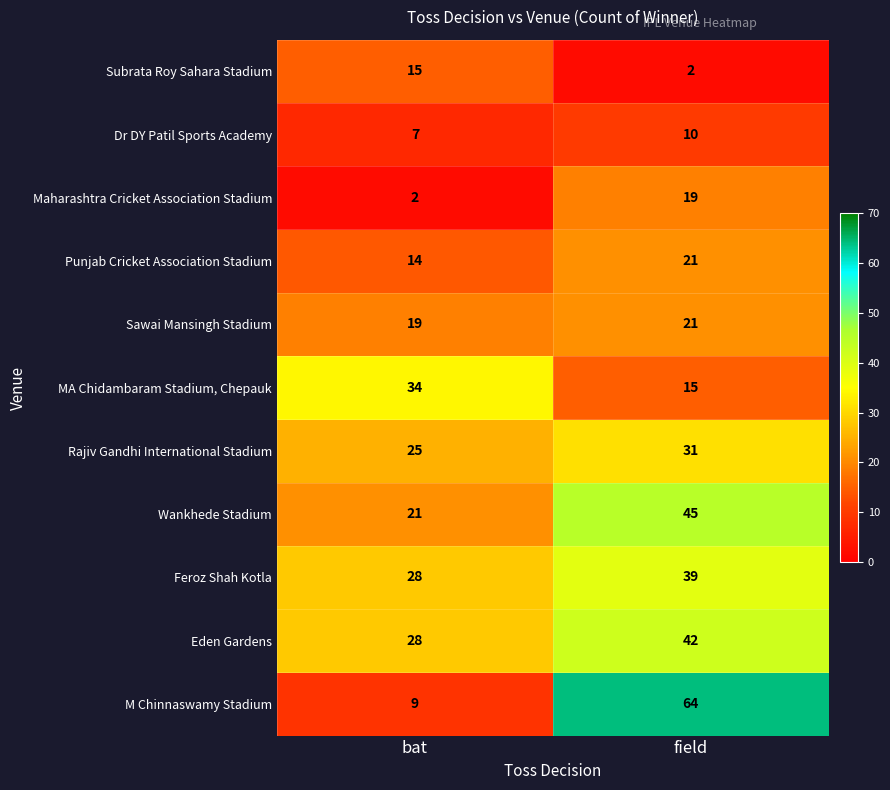

Reading left to right, list all the values displayed in this chart.

Subrata Roy Sahara Stadium: bat=15	field=2
Dr DY Patil Sports Academy: bat=7	field=10
Maharashtra Cricket Association Stadium: bat=2	field=19
Punjab Cricket Association Stadium: bat=14	field=21
Sawai Mansingh Stadium: bat=19	field=21
MA Chidambaram Stadium, Chepauk: bat=34	field=15
Rajiv Gandhi International Stadium: bat=25	field=31
Wankhede Stadium: bat=21	field=45
Feroz Shah Kotla: bat=28	field=39
Eden Gardens: bat=28	field=42
M Chinnaswamy Stadium: bat=9	field=64